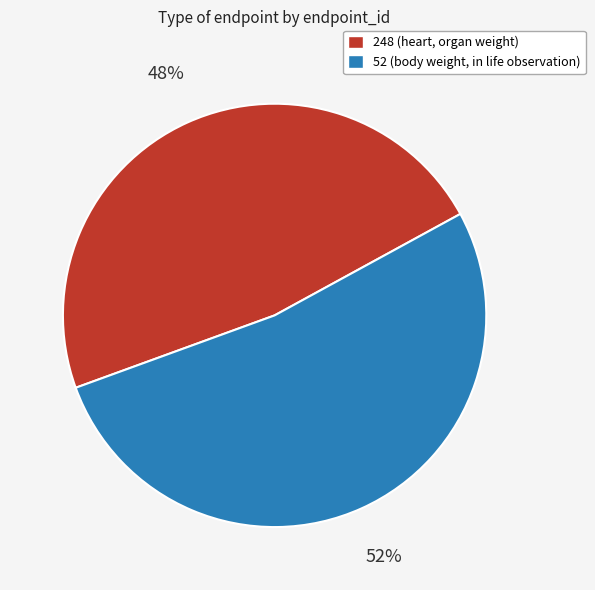

The 52 slice represents 52% of the pie. True or false?

True